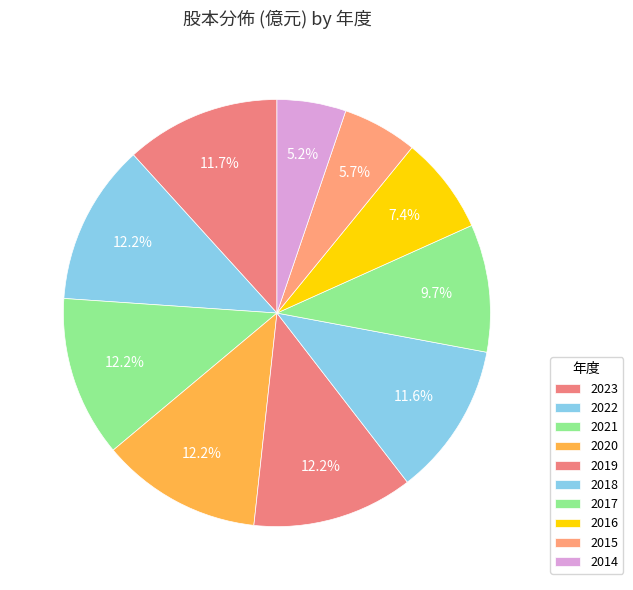

Rank the categories by value from highest to lowest.

2022, 2021, 2020, 2019, 2023, 2018, 2017, 2016, 2015, 2014